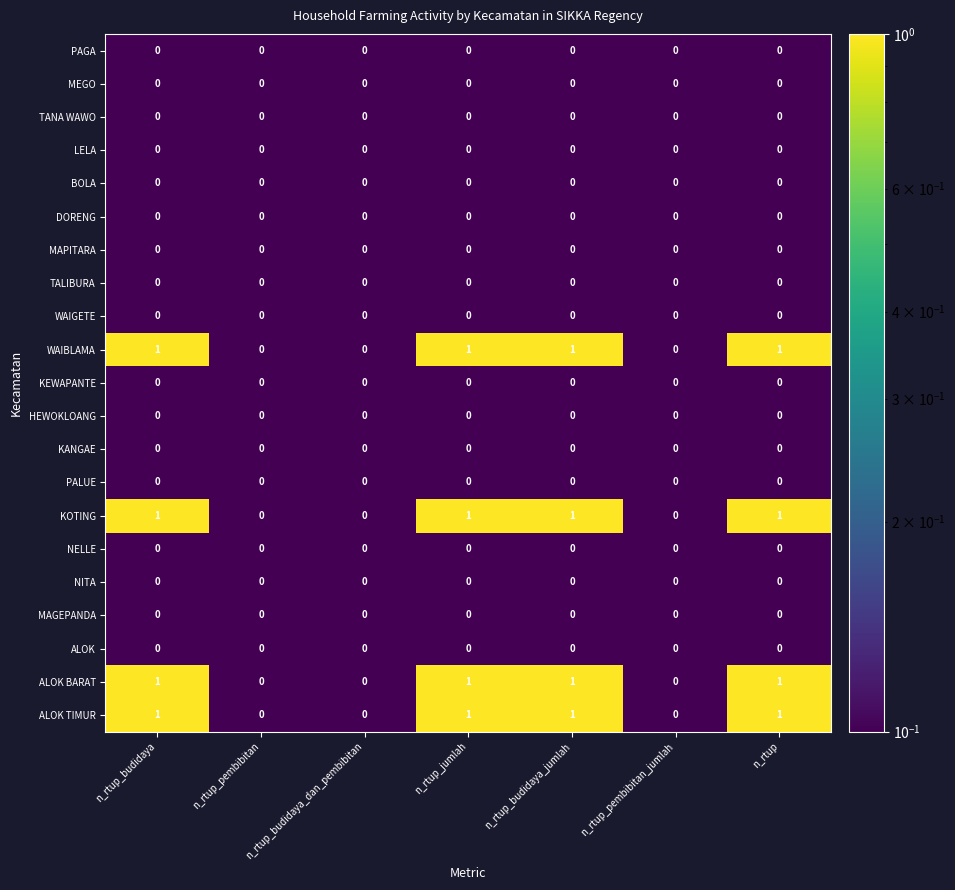

Is the value of MAGEPANDA at n_rtup_budidaya_jumlah greater than the value of ALOK TIMUR at n_rtup_budidaya_jumlah?

No